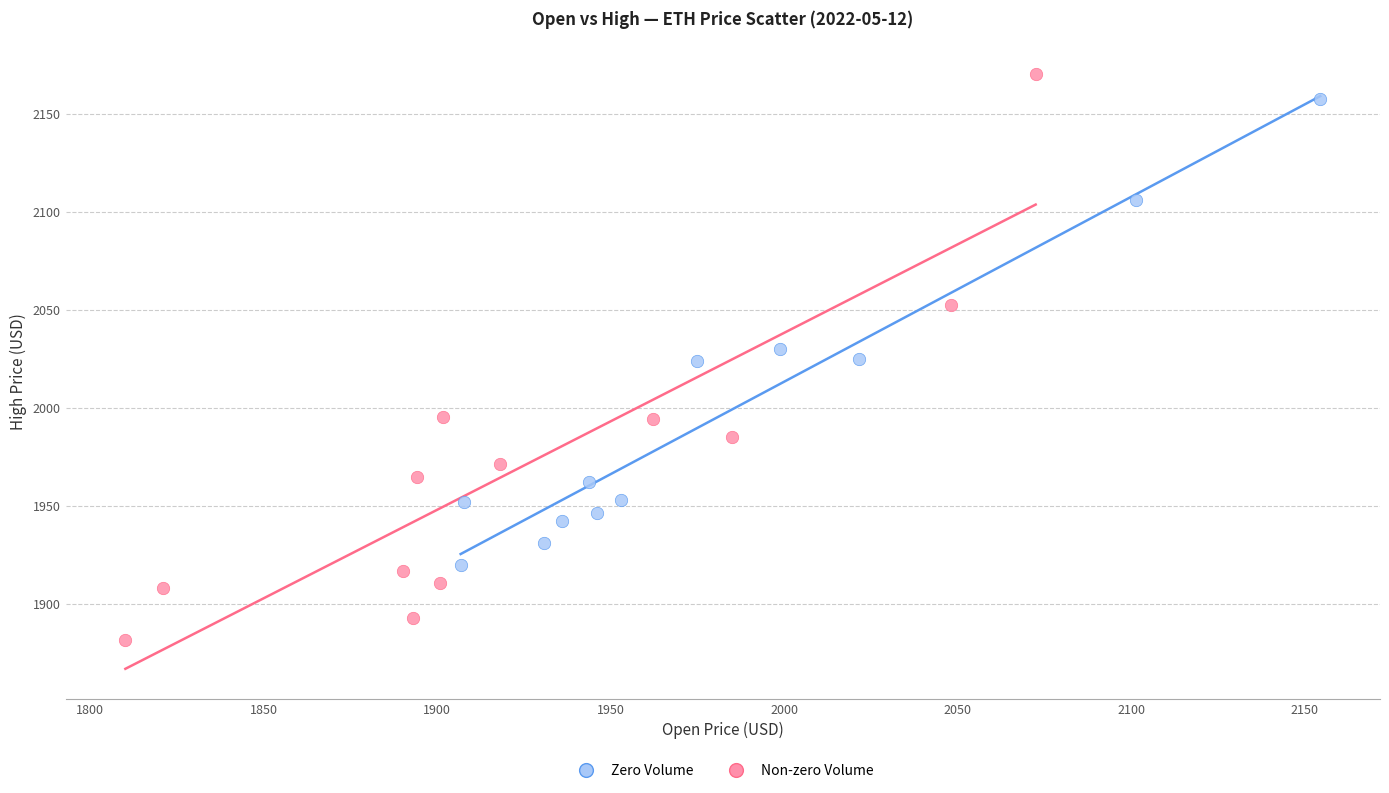

Which series has the largest Y range (max minus min)?

Non-zero Volume